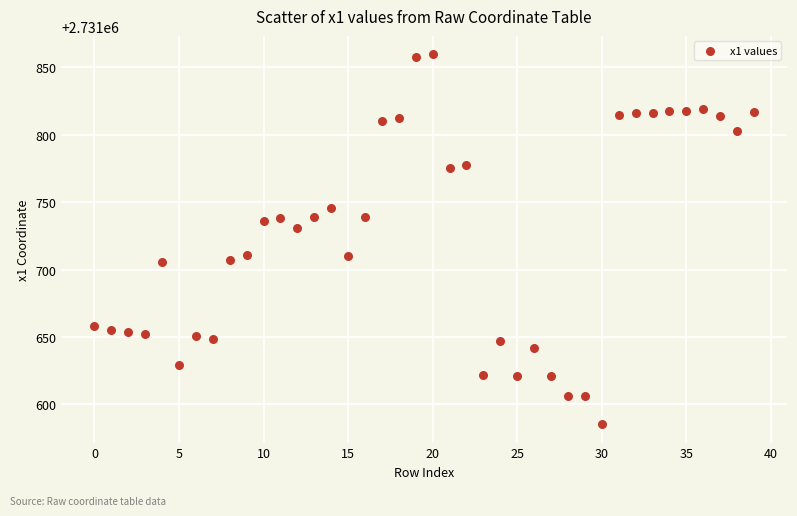

What is the range of Y values (max minus min)?

274.4